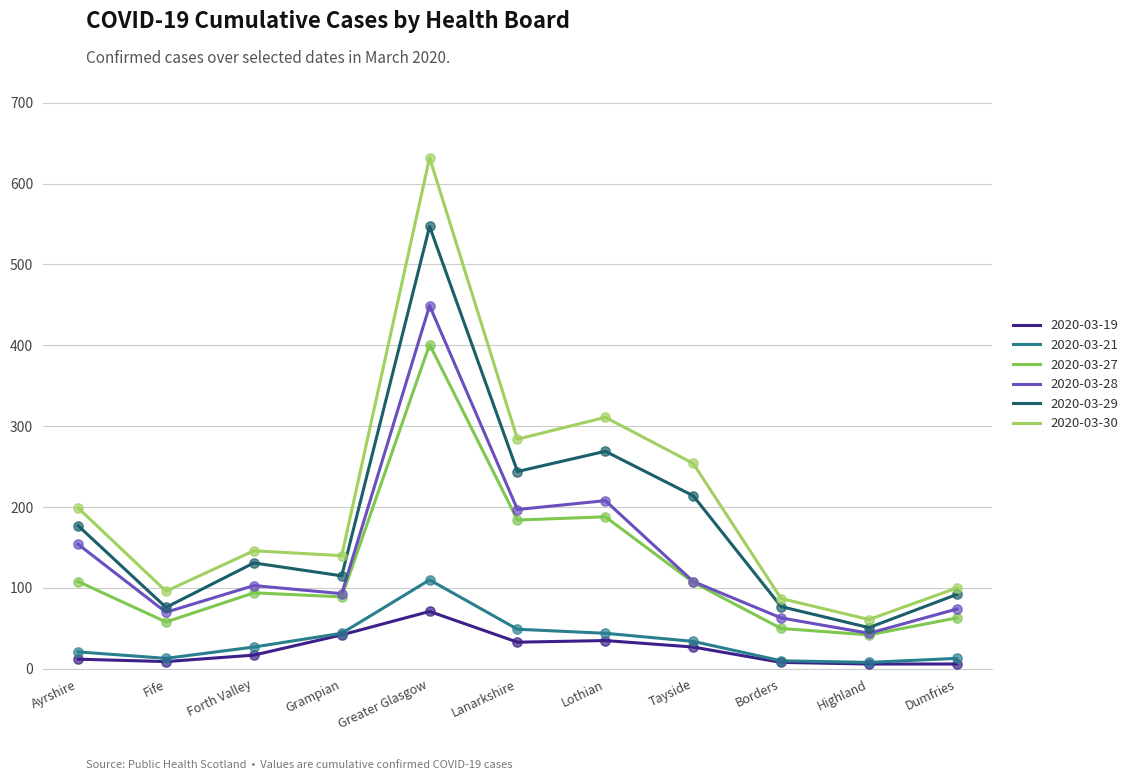

At which category is the sum across all series the highest?

Greater Glasgow